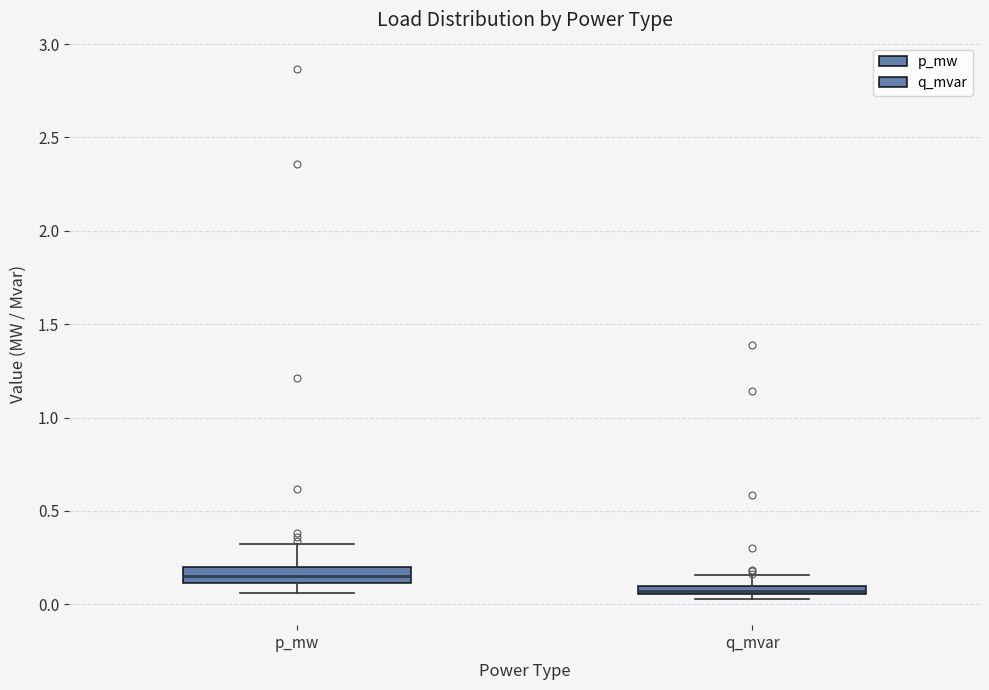

Which box has the highest median line?

p_mw